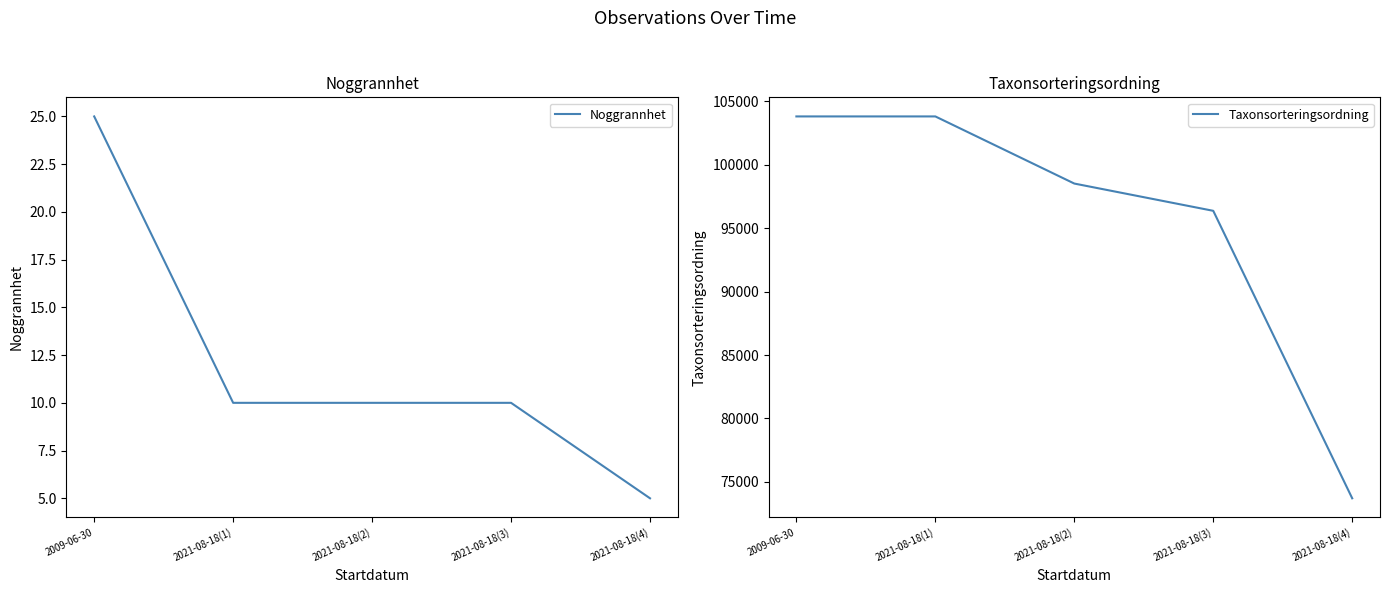

What is the sum of all Taxonsorteringsordning values?

476217